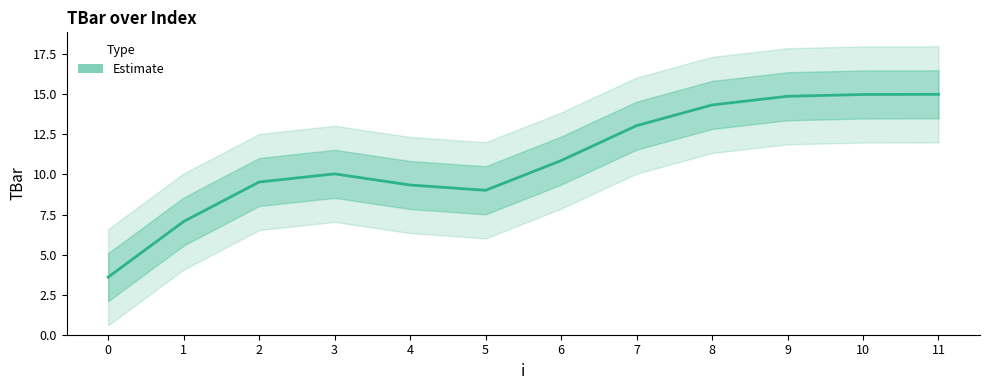

How many data points are above 10?

7